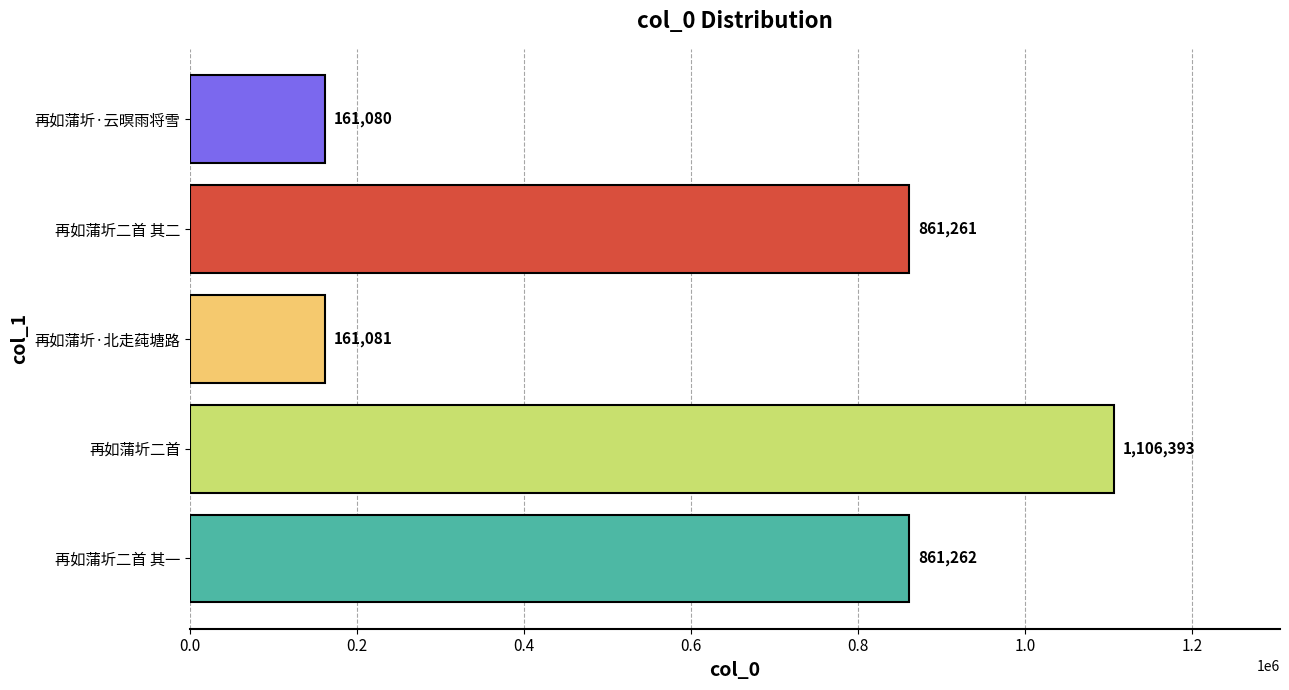

The value at 再如蒲圻二首 is 1642167. True or false?

False